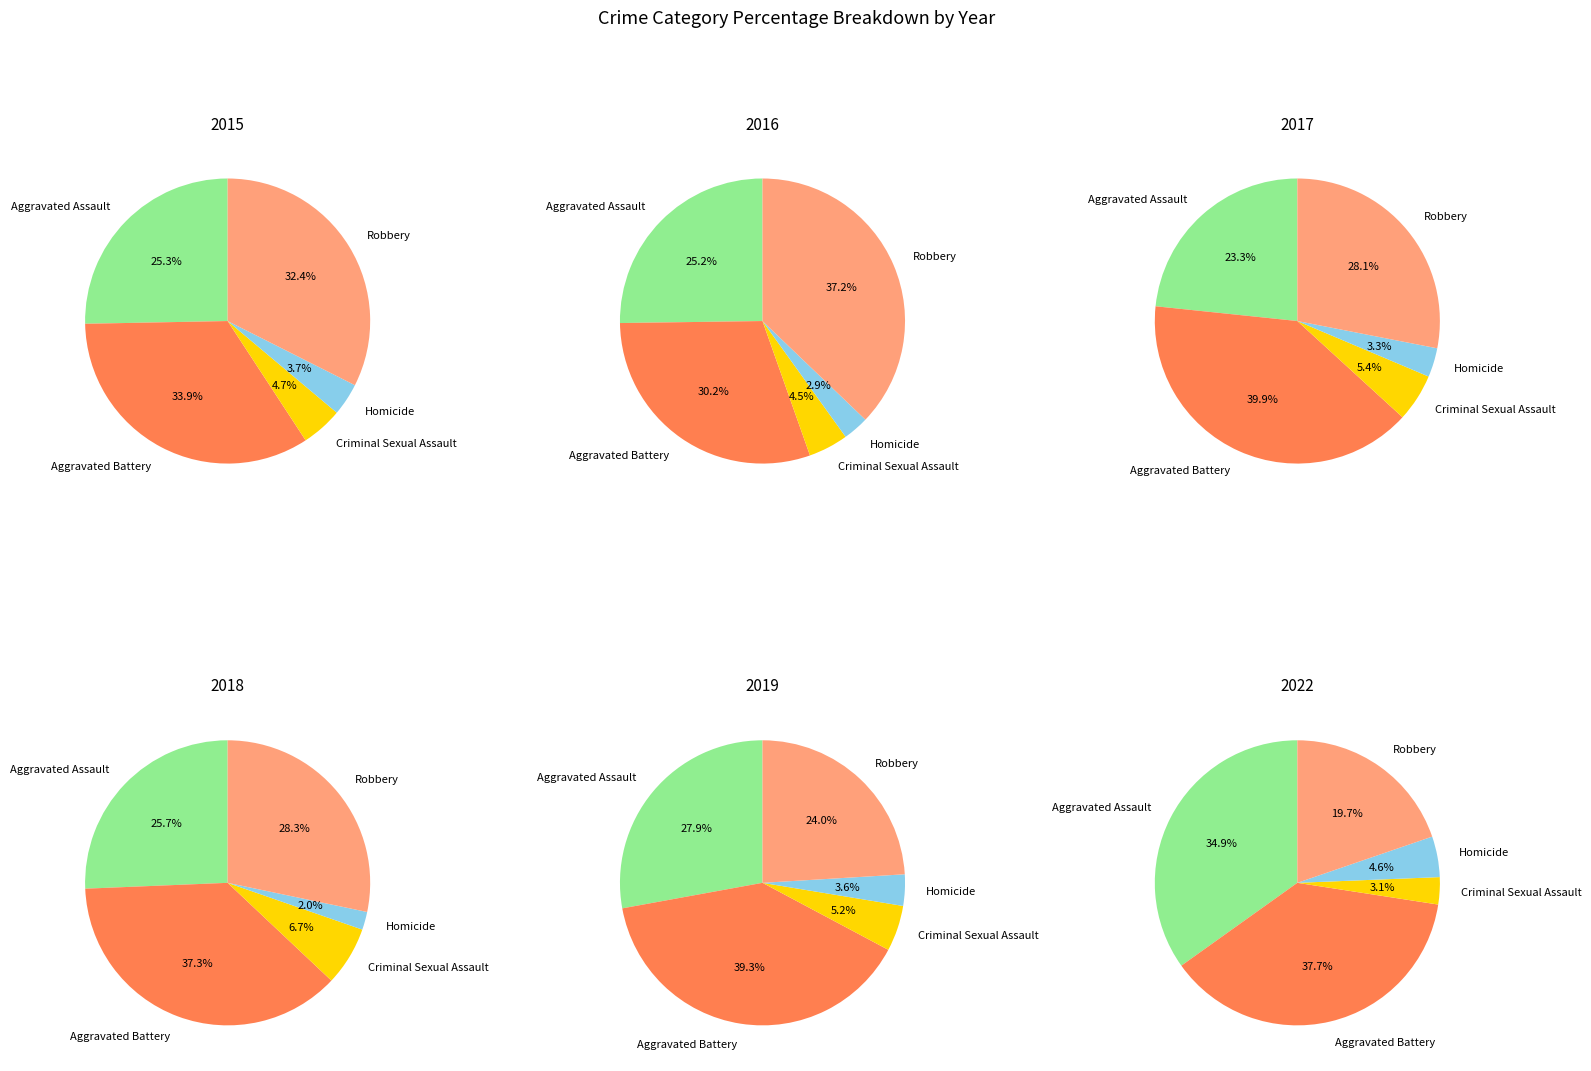

Is it true that 5 is 8% of the pie?

True